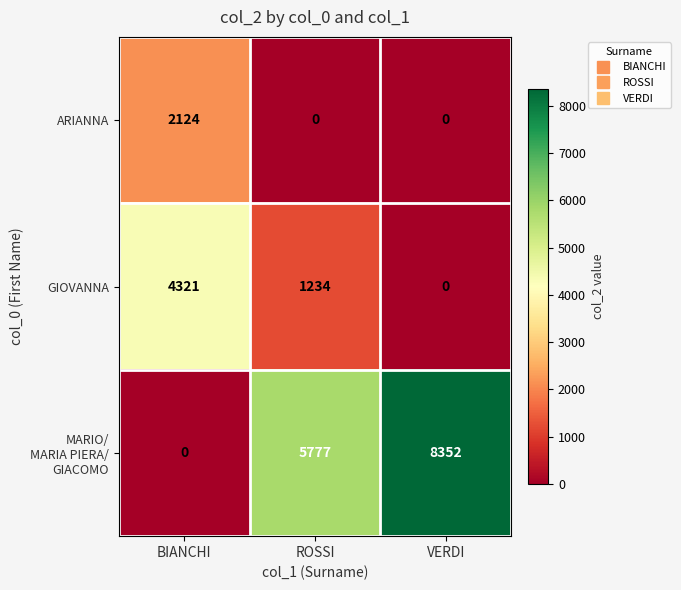

What is the spread (max minus min) of values at BIANCHI?

4321